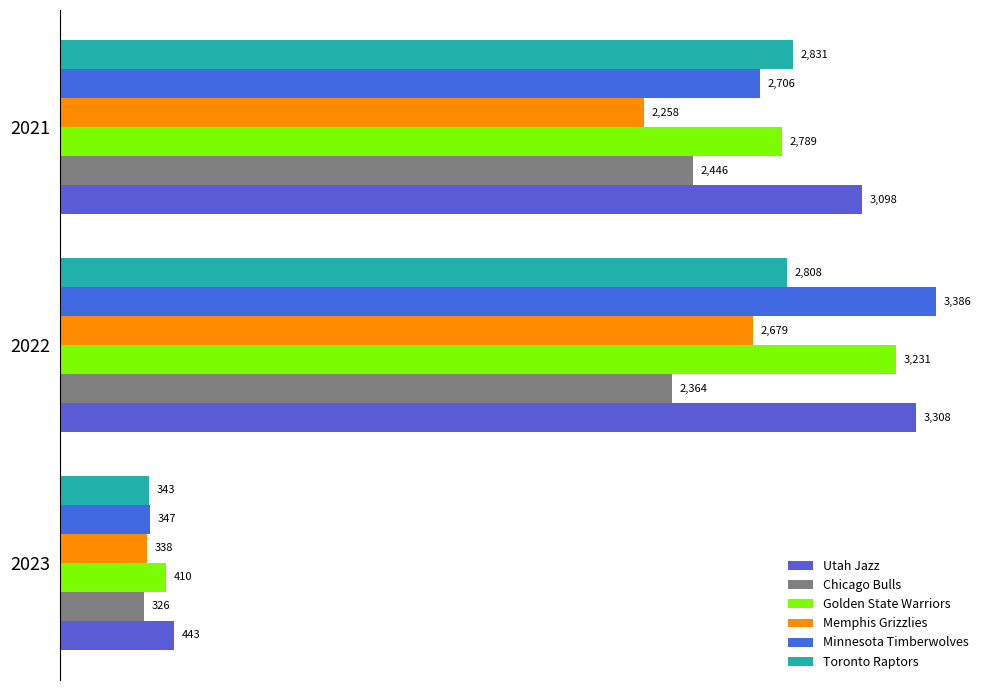

Count the number of data series in this chart.

6